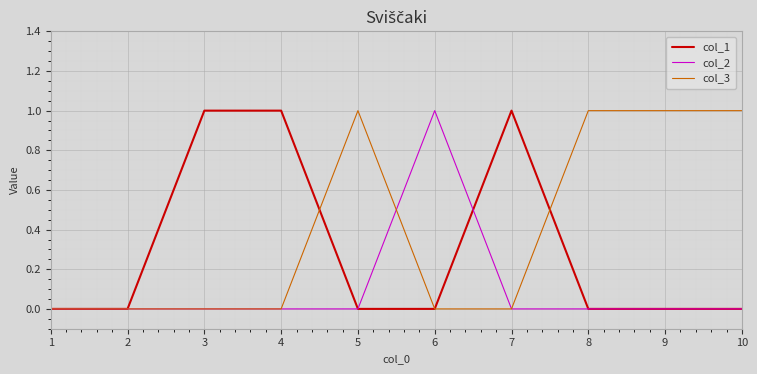

Reading right to left, what are all the values shown in this chart?

col_1: 0	0	0	1	0	0	1	1	0	0
col_2: 0	0	0	0	1	0	0	0	0	0
col_3: 1	1	1	0	0	1	0	0	0	0